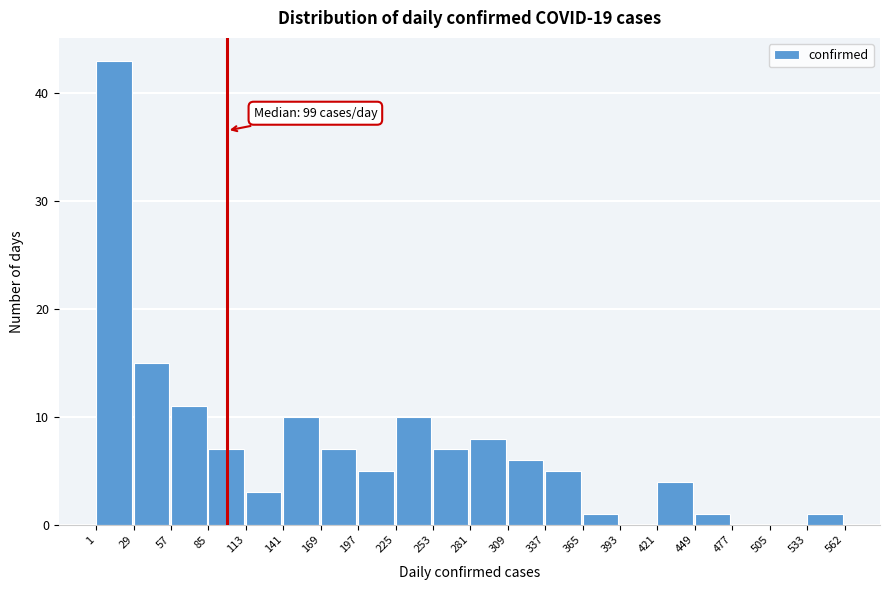

Which range on the x-axis has the tallest bar?

1 to 29